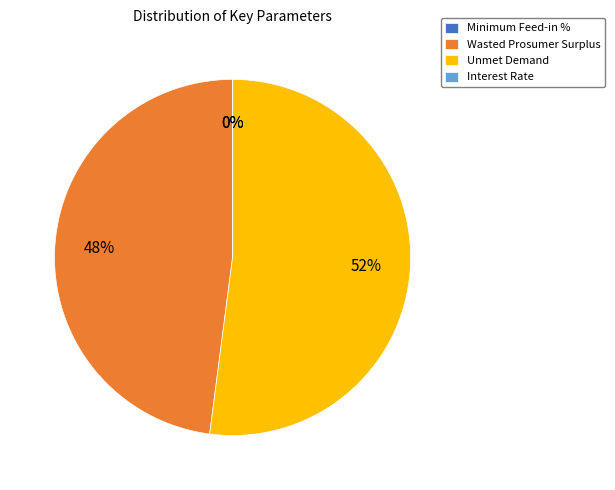

Do Wasted Prosumer Surplus and Unmet Demand together represent more than half of the pie?

Yes